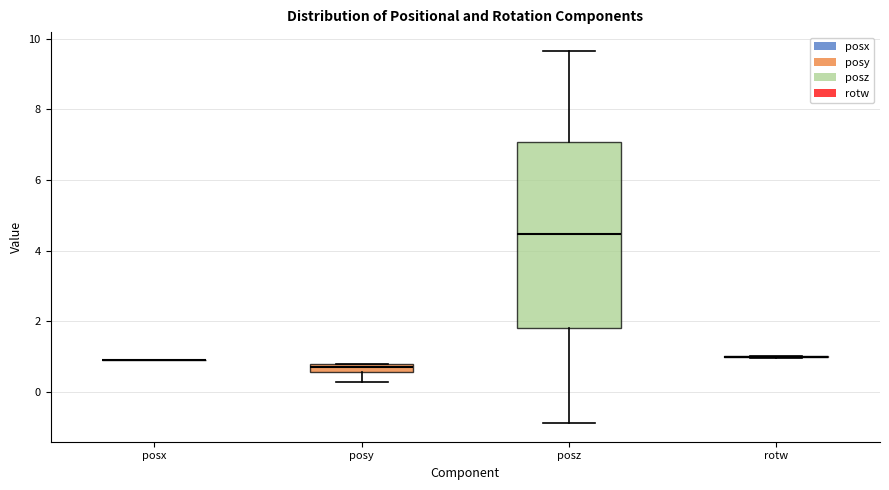

Which box is the tallest, from its lower edge to its upper edge?

posz